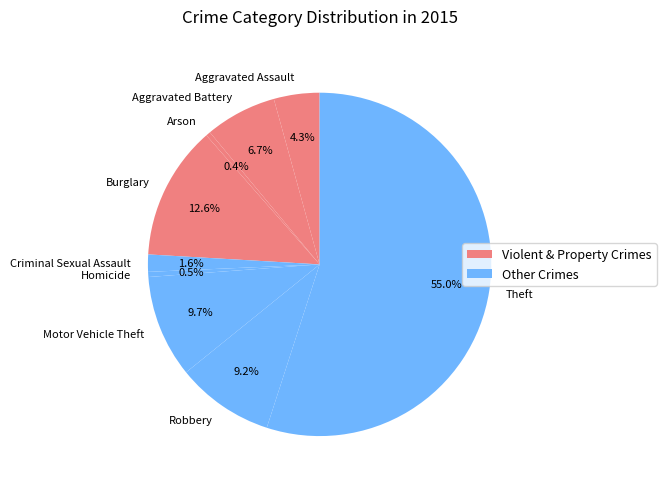

To the nearest percent, what percentage of the pie is Robbery?

9%